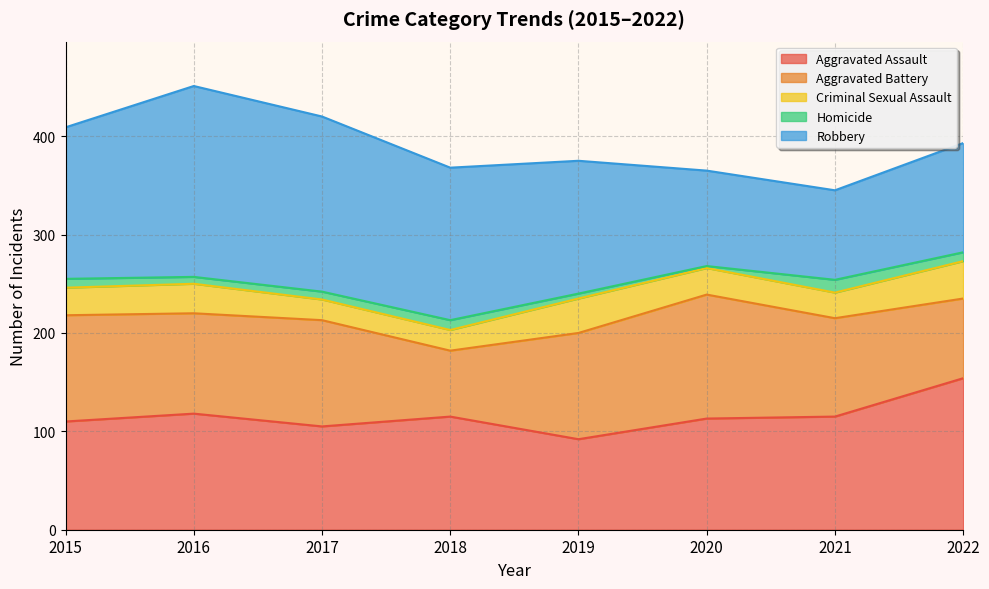

True or false: Criminal Sexual Assault and Robbery cross at least once.

False